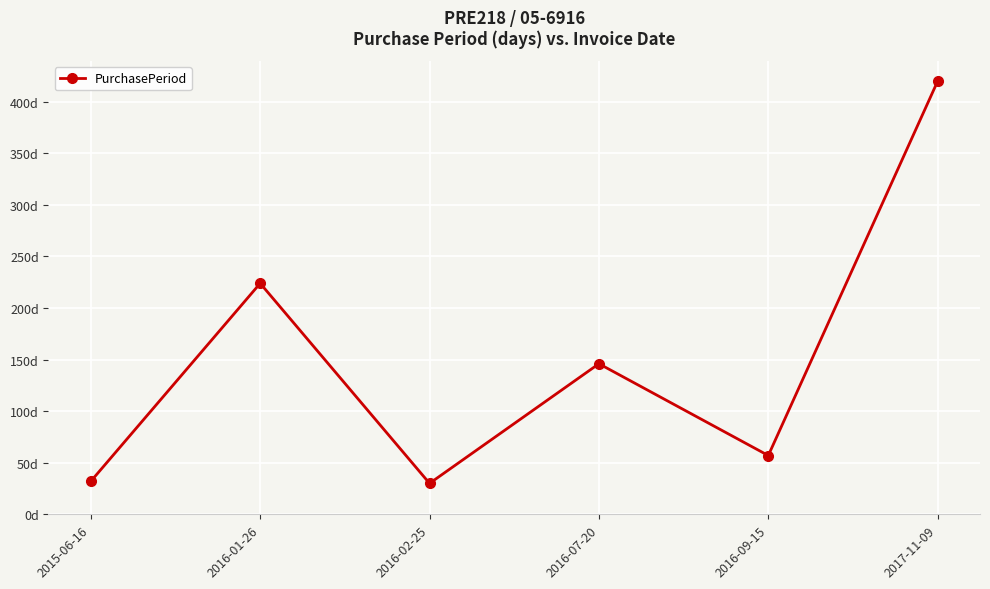

Reading right to left, what are all the values shown in this chart?

2017-11-09=420	2016-09-15=57	2016-07-20=146	2016-02-25=30	2016-01-26=224	2015-06-16=32